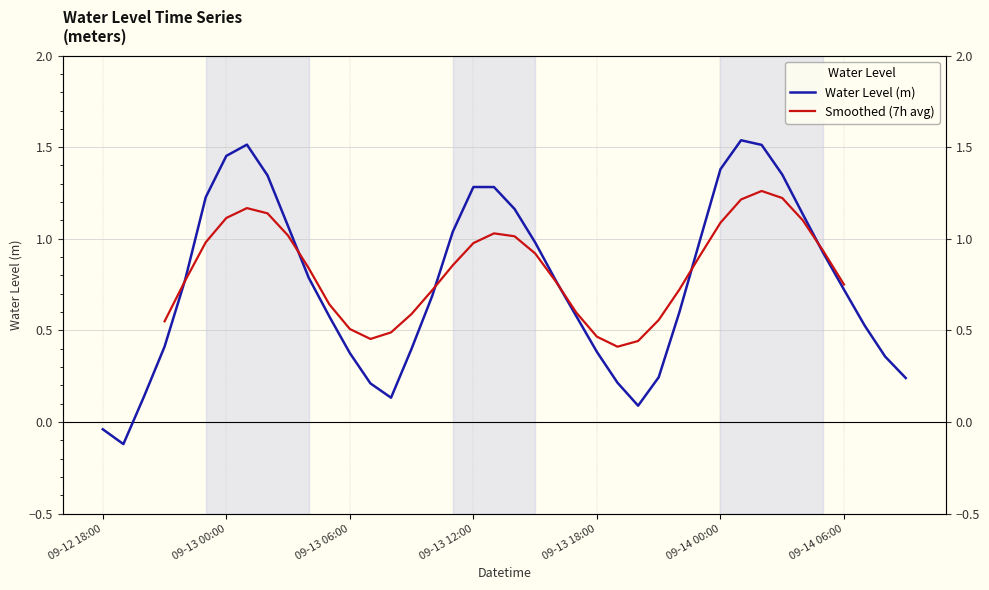

The chart shows a value of 0.1 at 2025-09-12 20:00. True or false?

True